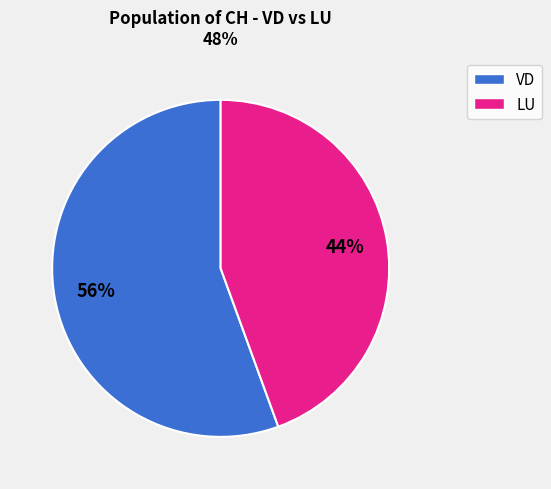

Is there a majority slice in this chart?

Yes